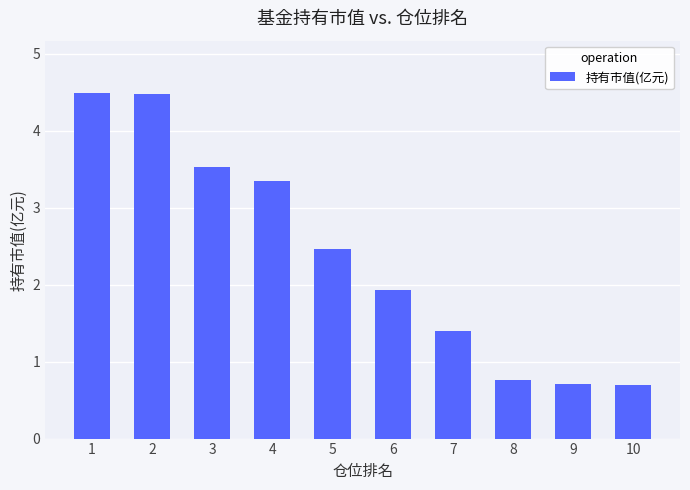

What is the maximum value shown in the chart?

4.5